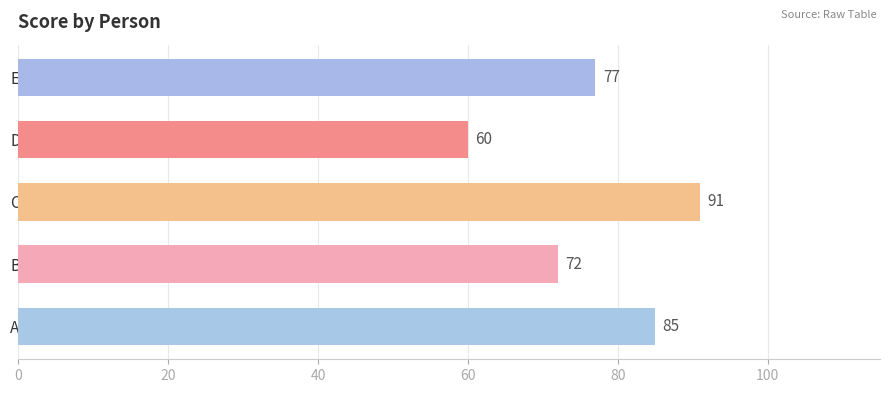

How many values are between 72 and 85?

3